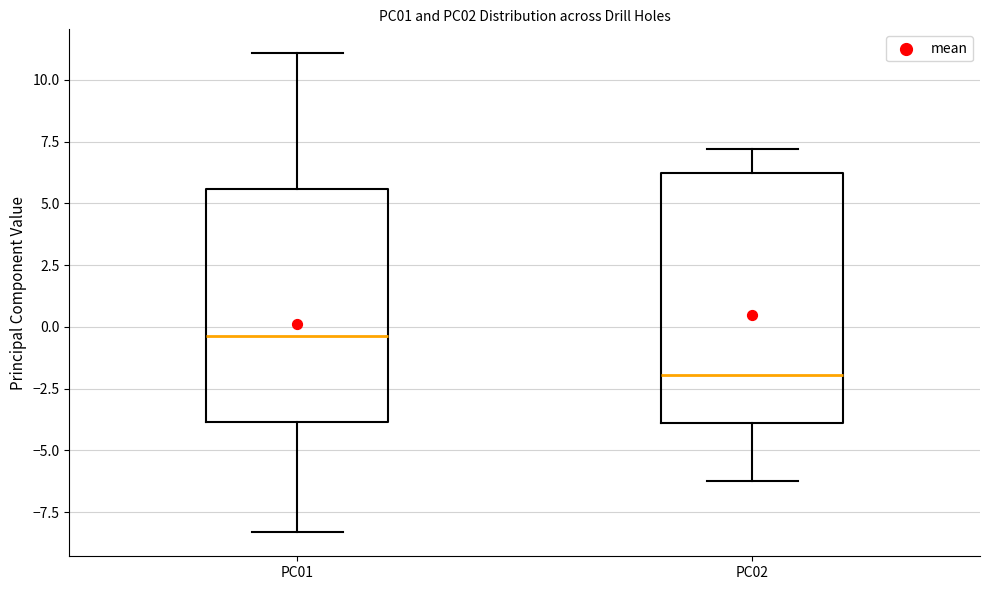

Reading left to right, transcribe this box plot: for each box, give where its median line is, the range the box spans, and where its two whiskers end, as read against the y-axis. The values are not printed on the chart, so give them approximately, as read against the axis.

PC01: median -0.5, box -4.0 to 5.5, whiskers -8.5 to 11.0
PC02: median -2.0, box -4.0 to 6.0, whiskers -6.0 to 7.0